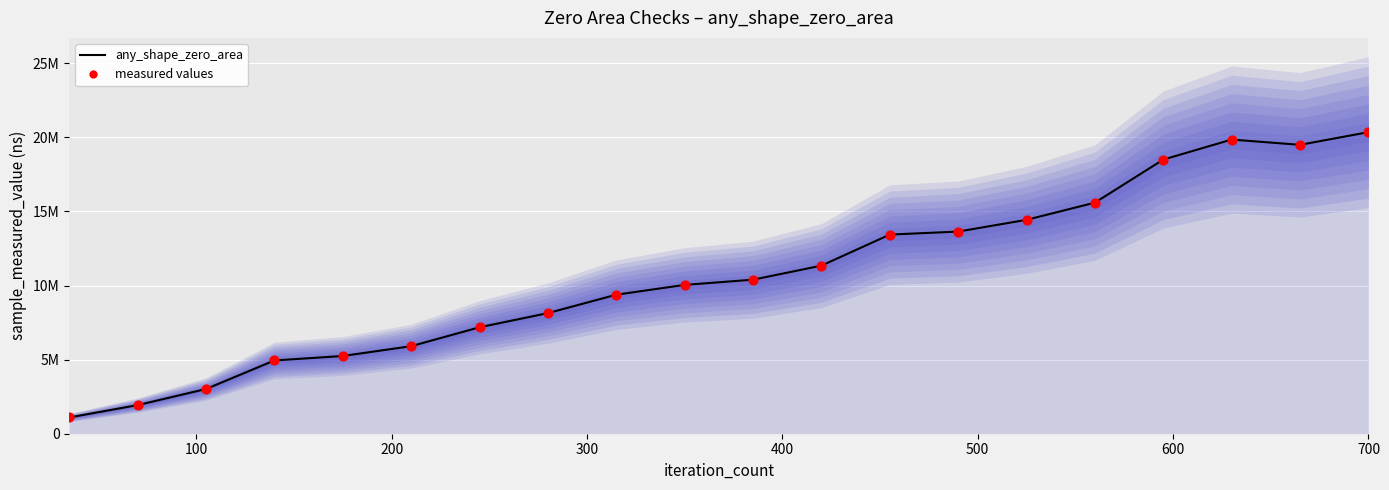

Which series reaches the minimum Y coordinate?

any_shape_zero_area